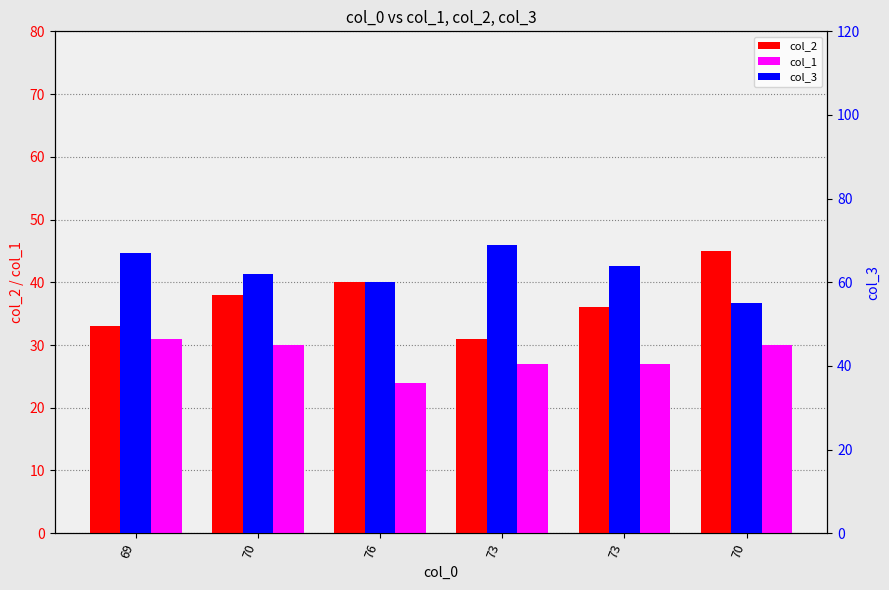

List the series in order of their overall mean, highest first.

col_3, col_2, col_1